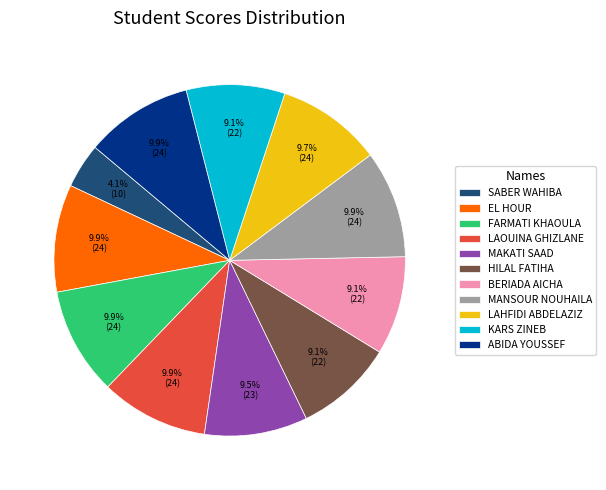

How many segments does this pie chart have?

11